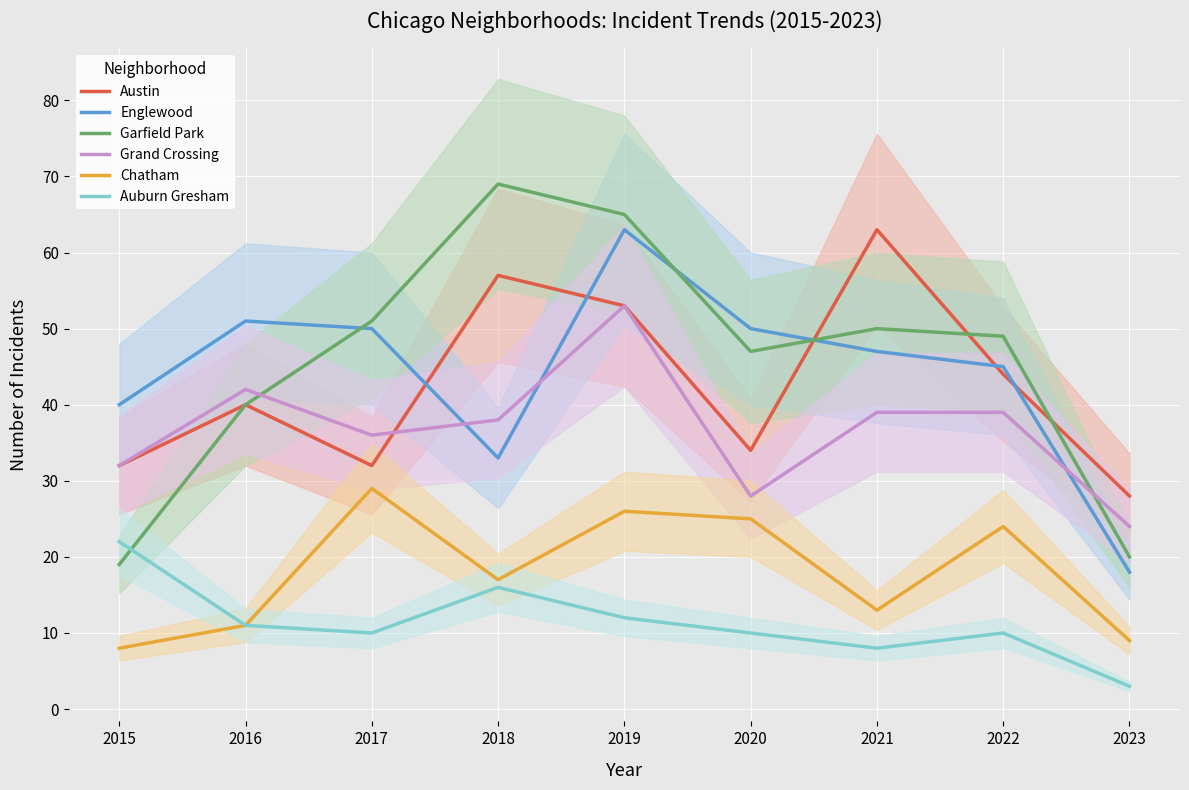

What is the greatest value displayed?

69